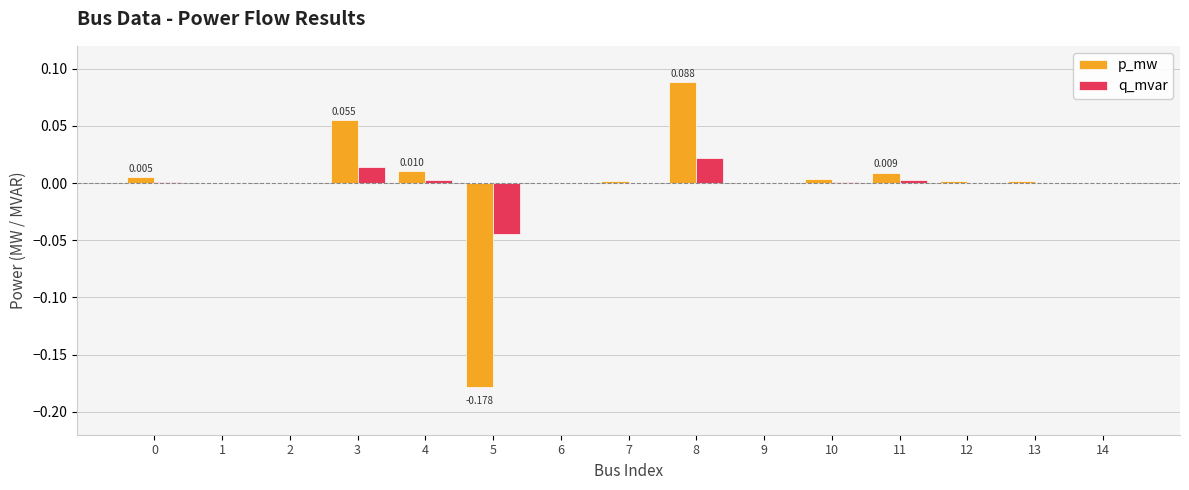

Between 8 and 9, which series saw the biggest shift?

p_mw